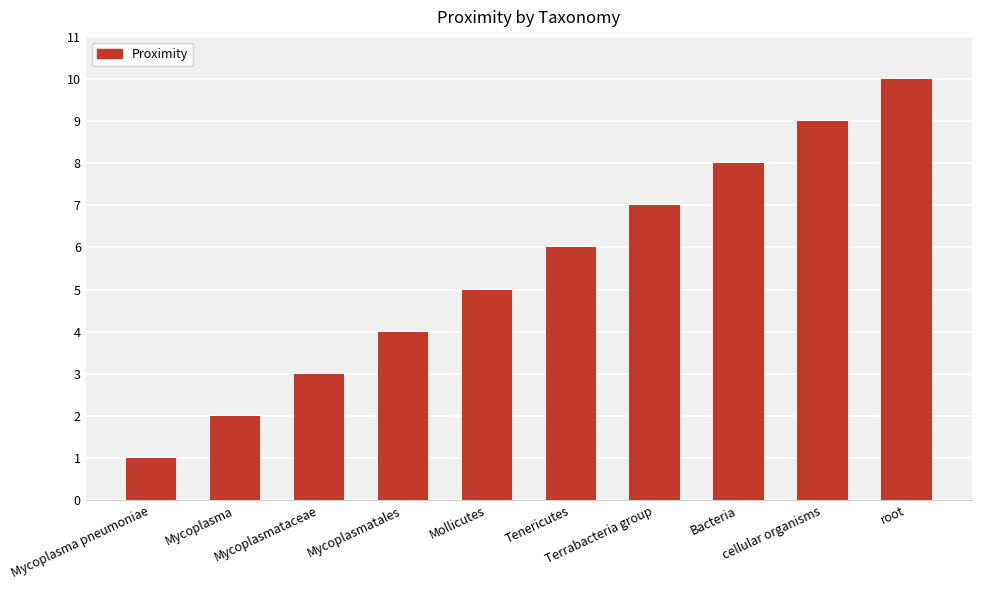

What is the average value?

6